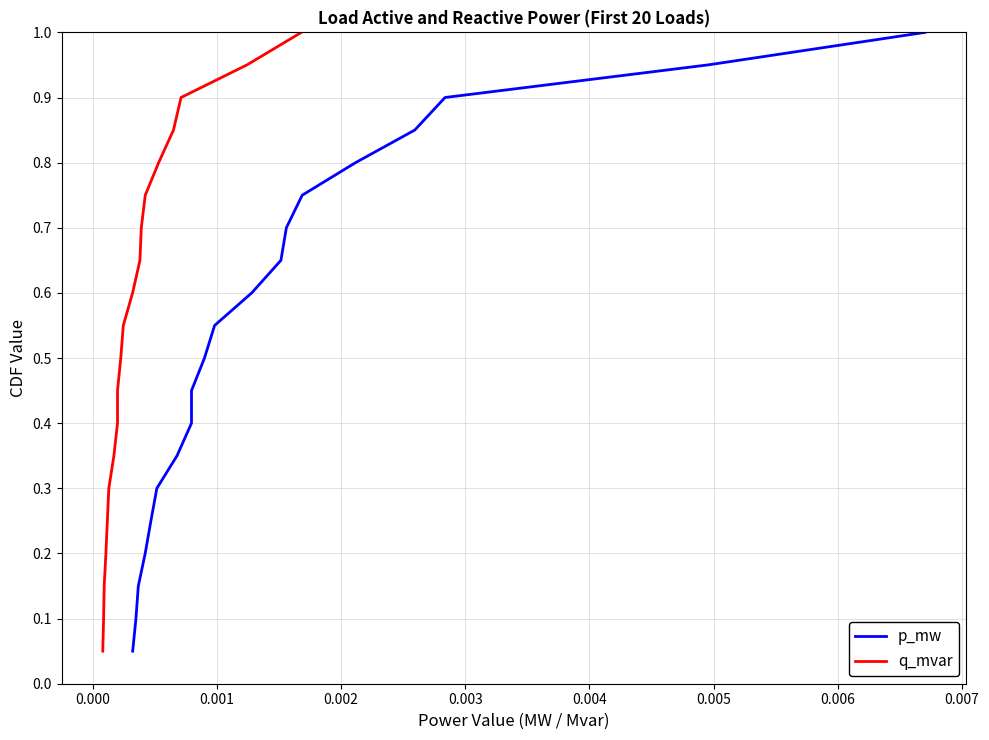

True or false: q_mvar has more than 0 points higher than both neighbors.

False